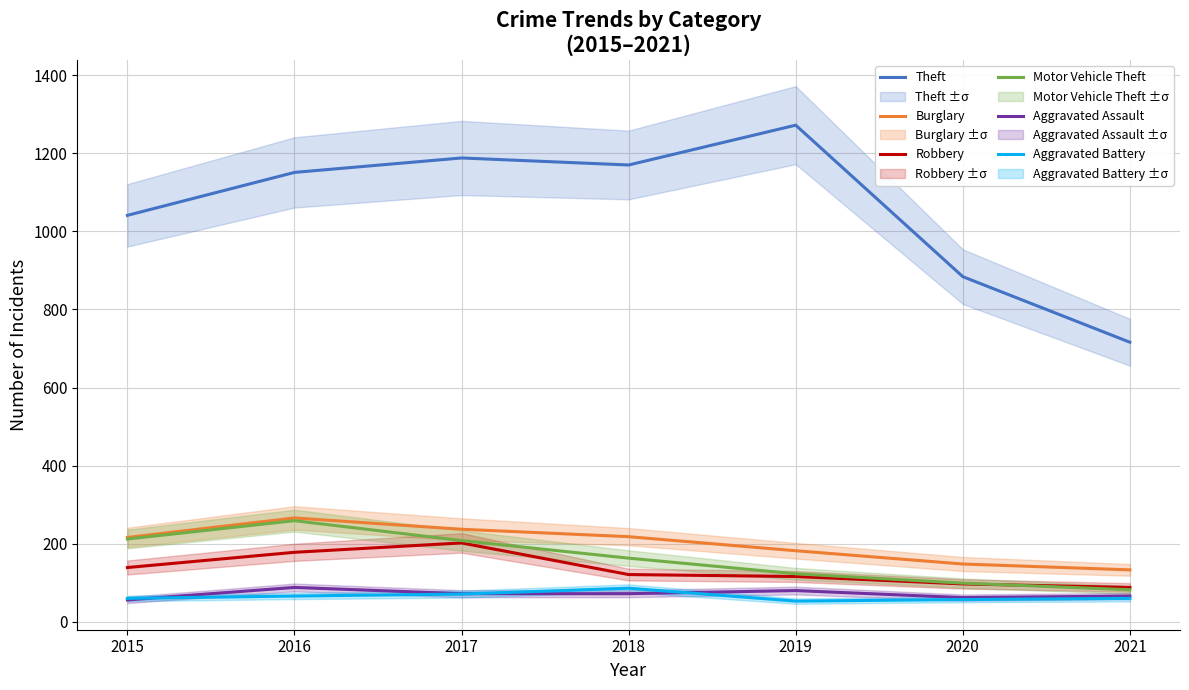

True or false: Burglary and Aggravated Assault intersect in this chart.

False